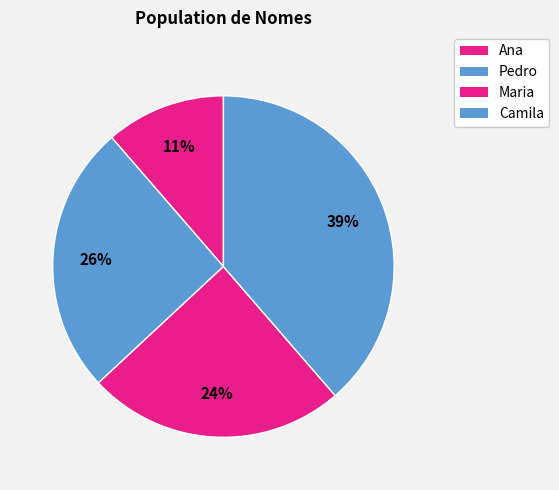

Is there a majority slice in this chart?

No